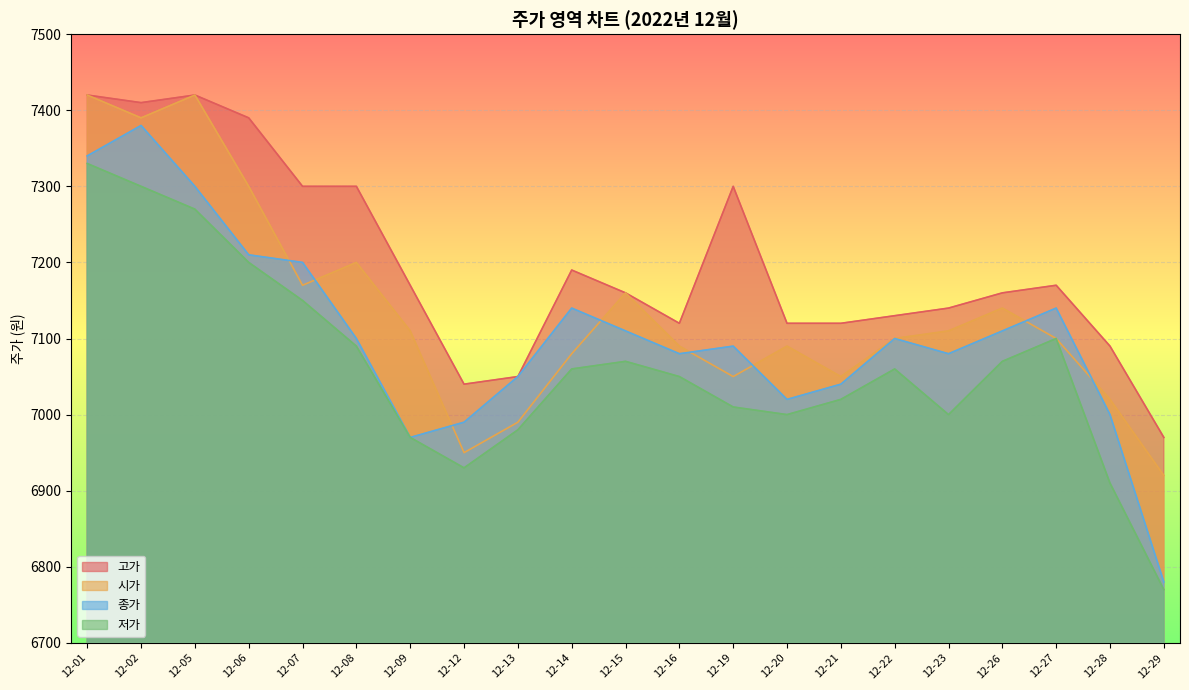

True or false: 고가 and 종가 intersect in this chart.

False